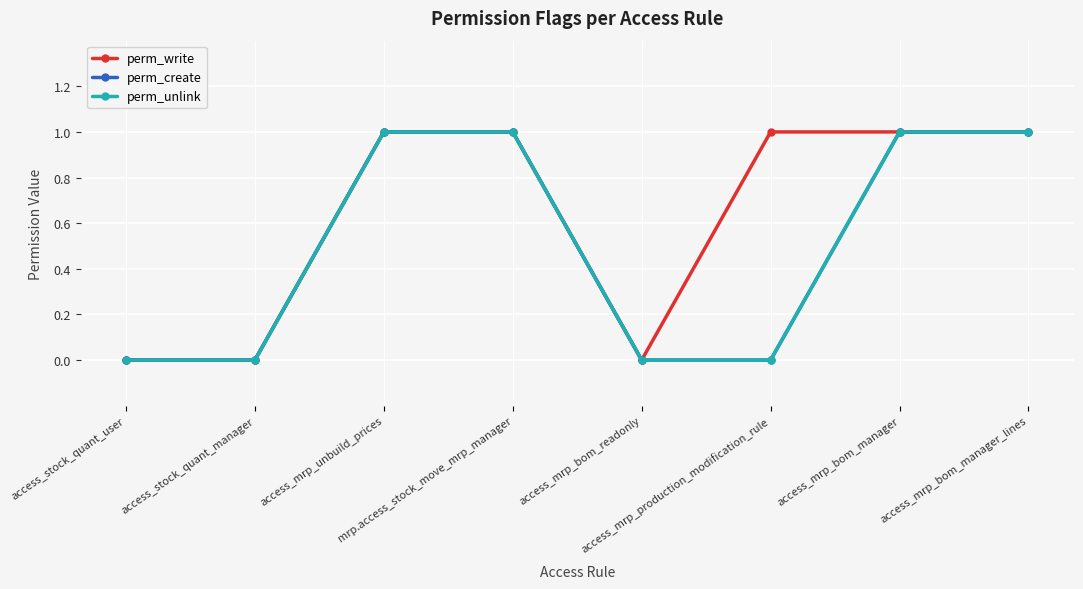

Which category has the highest value in the perm_unlink series?

access_mrp_unbuild_prices